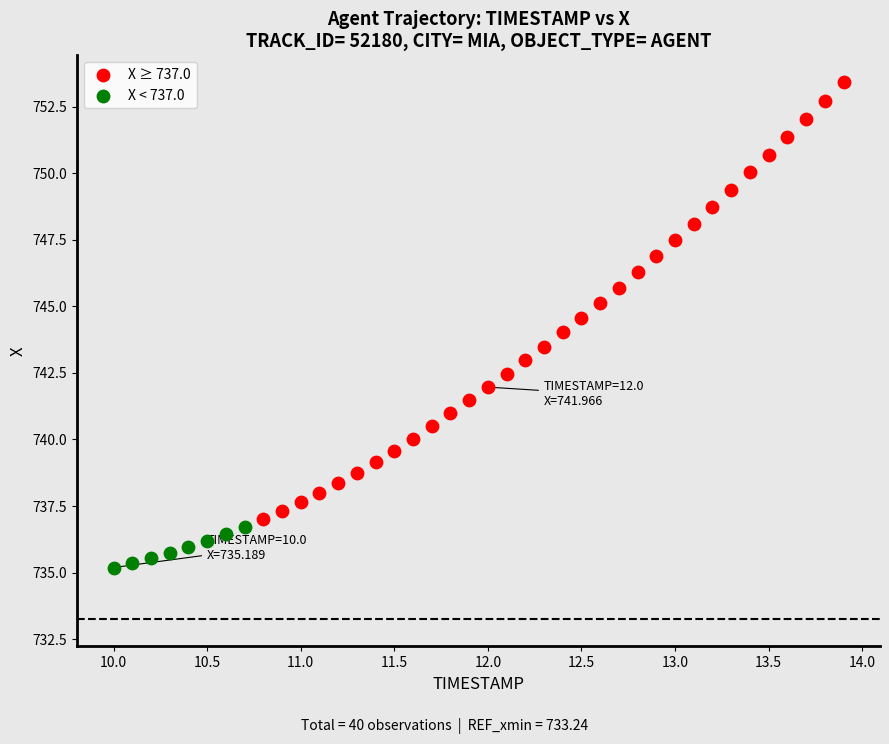

Which series reaches the minimum Y coordinate?

X < 737.0